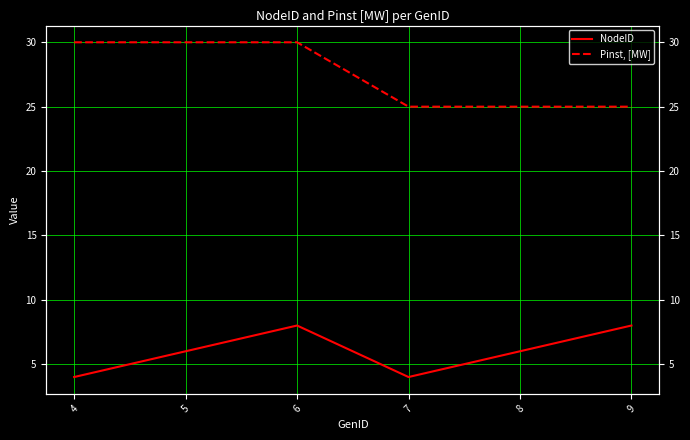

What is the sum of all Pinst, [MW] values?

165